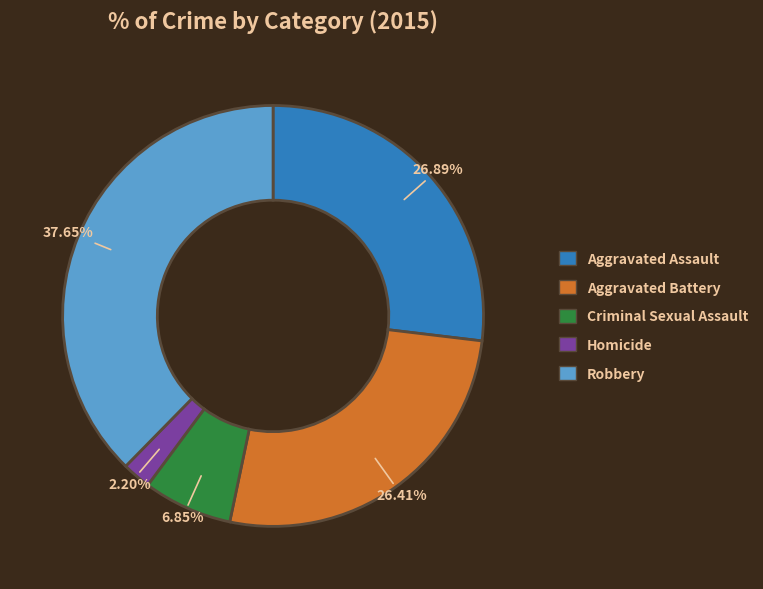

Which slice is the largest?

Robbery